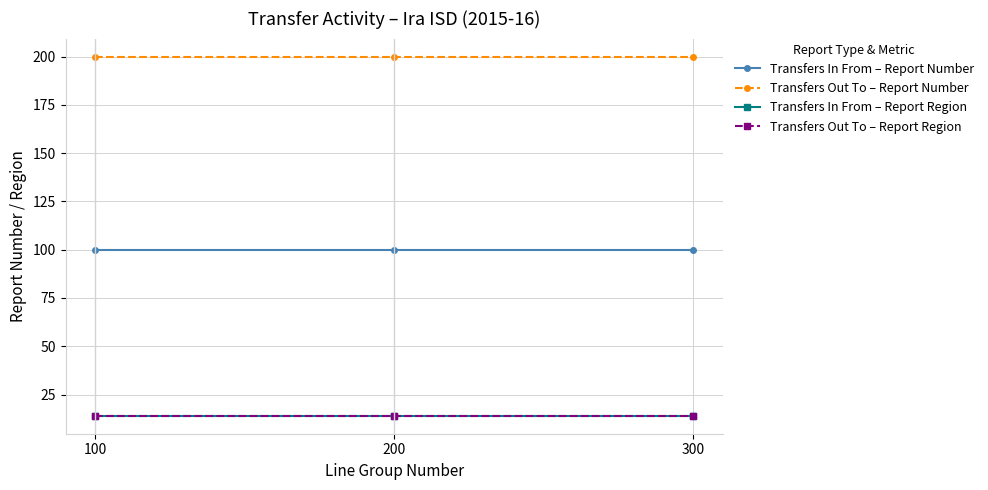

How many lines are shown in the chart?

4